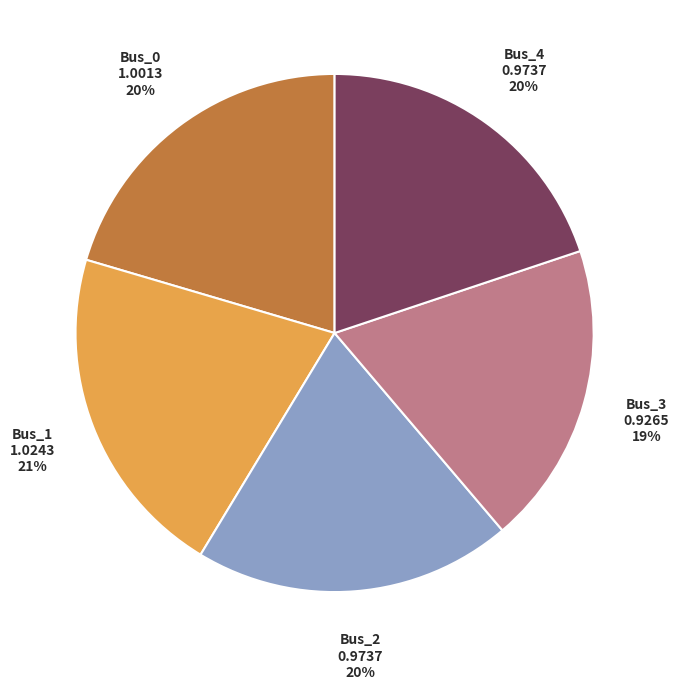

Is there a majority slice in this chart?

No